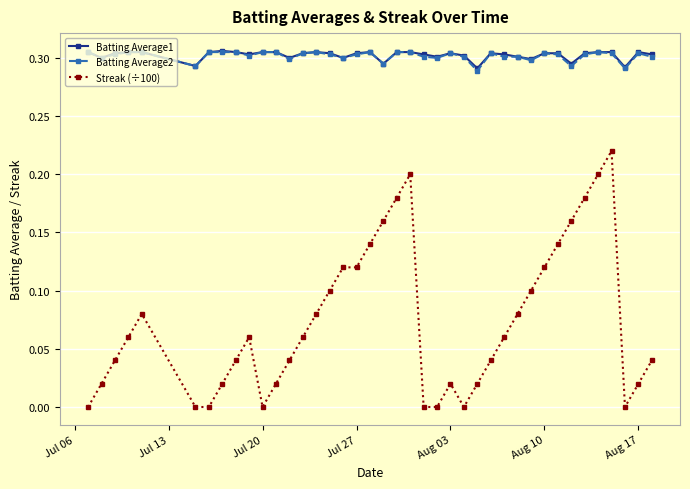

At how many categories does at least one series exceed 0?

40